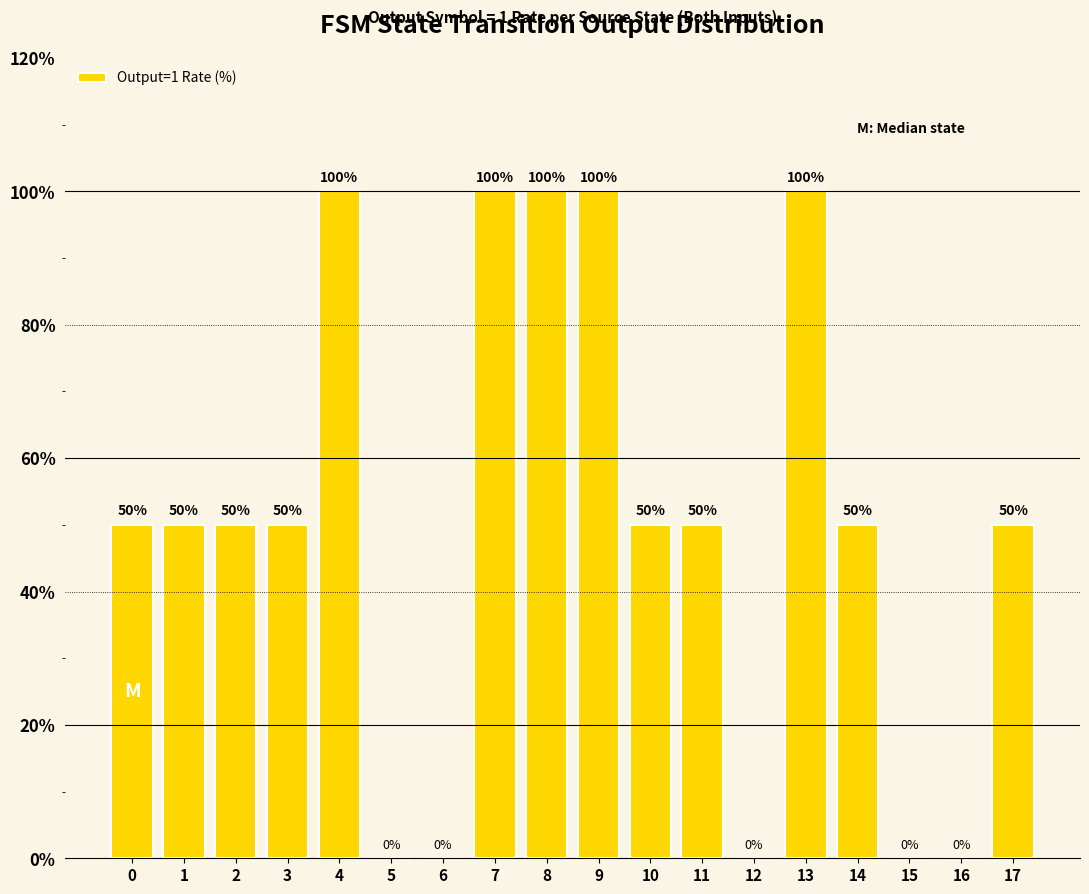

The chart shows a value of 0 at 12. True or false?

True